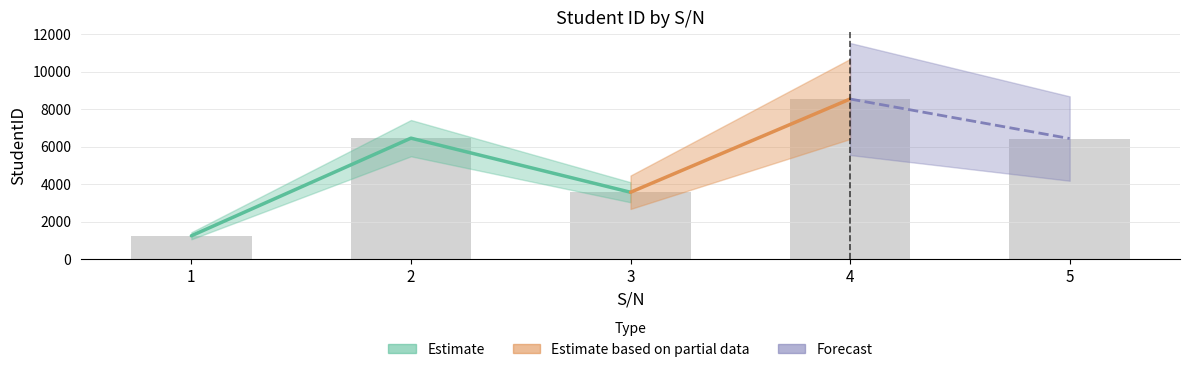

Count the number of categories in the chart.

5